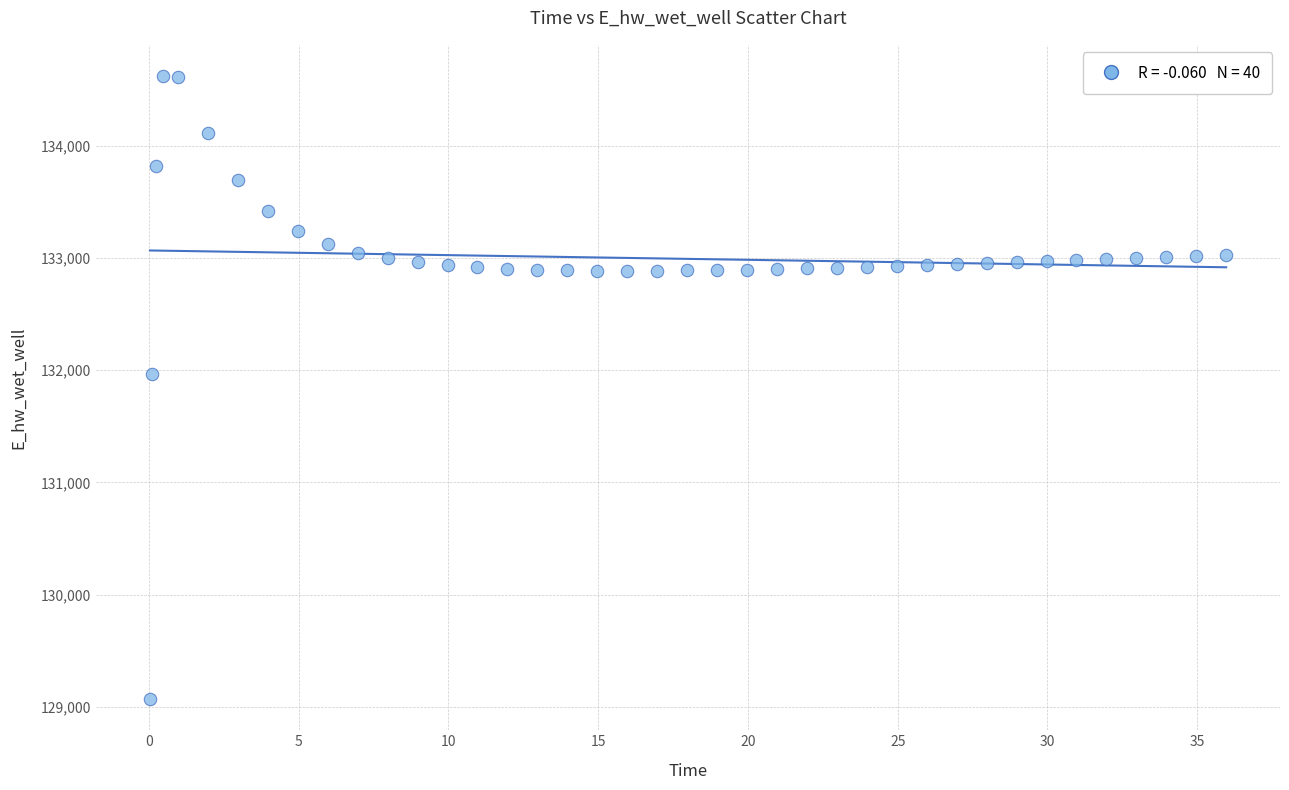

What Y value in the scatter plot is closest to 131846?

131967.0